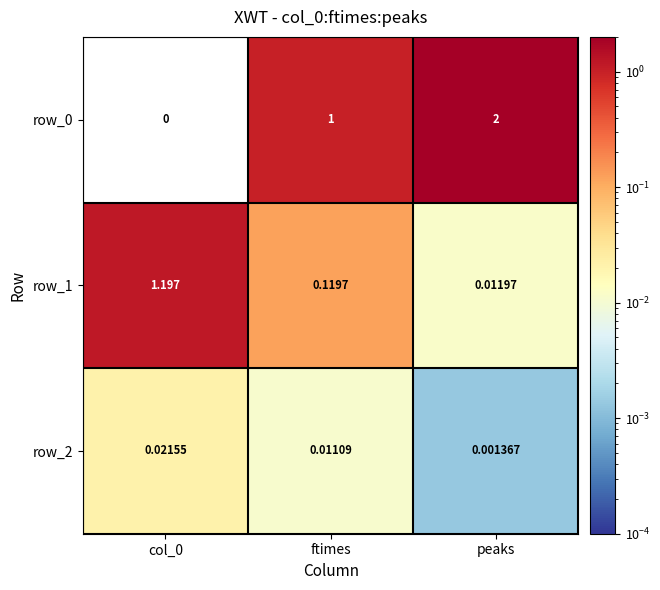

Is the value of row_2 at col_0 greater than the value of row_1 at peaks?

Yes